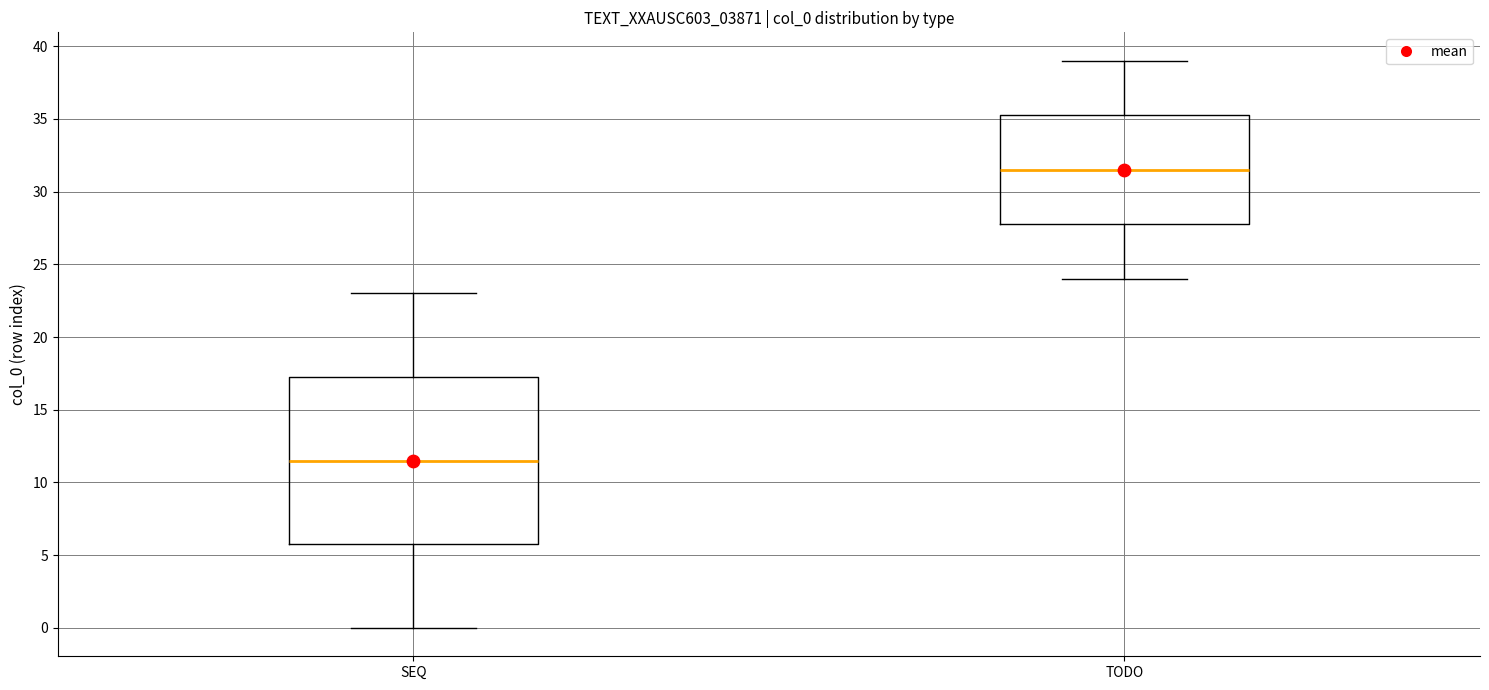

Reading left to right, transcribe this box plot: for each box, give where its median line is, the range the box spans, and where its two whiskers end, as read against the y-axis. The values are not printed on the chart, so give them approximately, as read against the axis.

SEQ: median 11.5, box 6.0 to 17.5, whiskers 0.0 to 23.0
TODO: median 31.5, box 28.0 to 35.5, whiskers 24.0 to 39.0